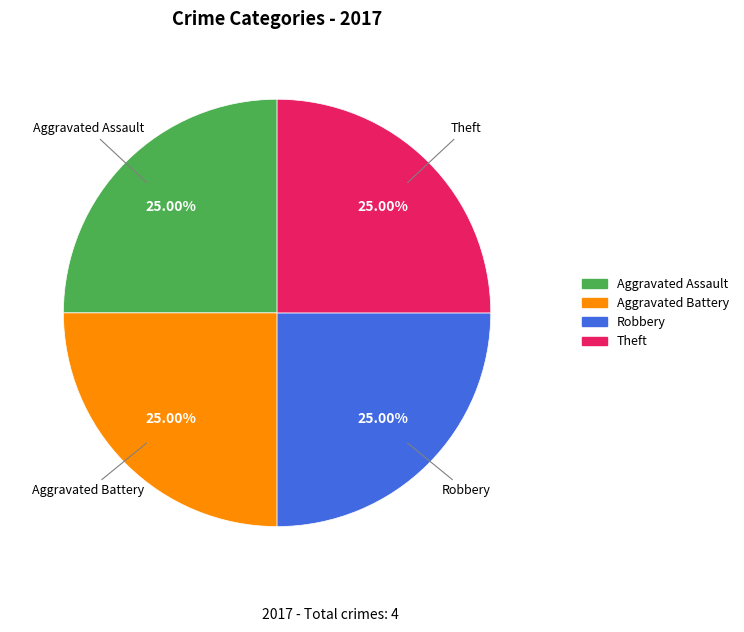

Count the number of slices in the pie.

4